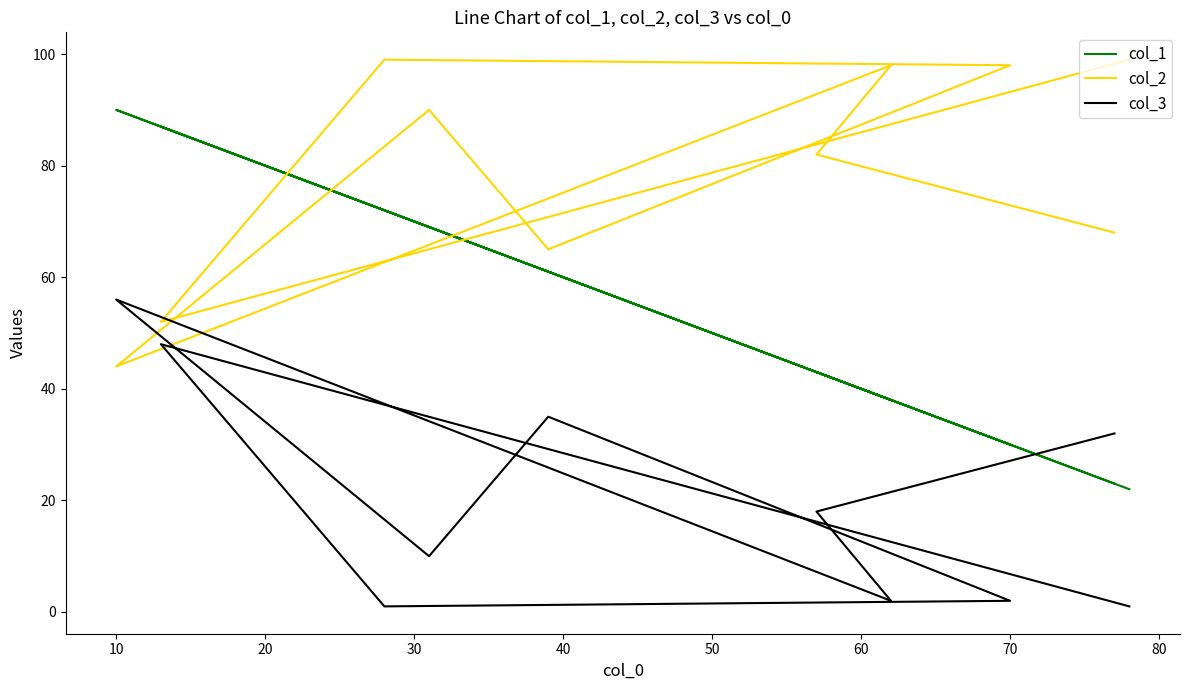

Read the col_2 value at 70.

98